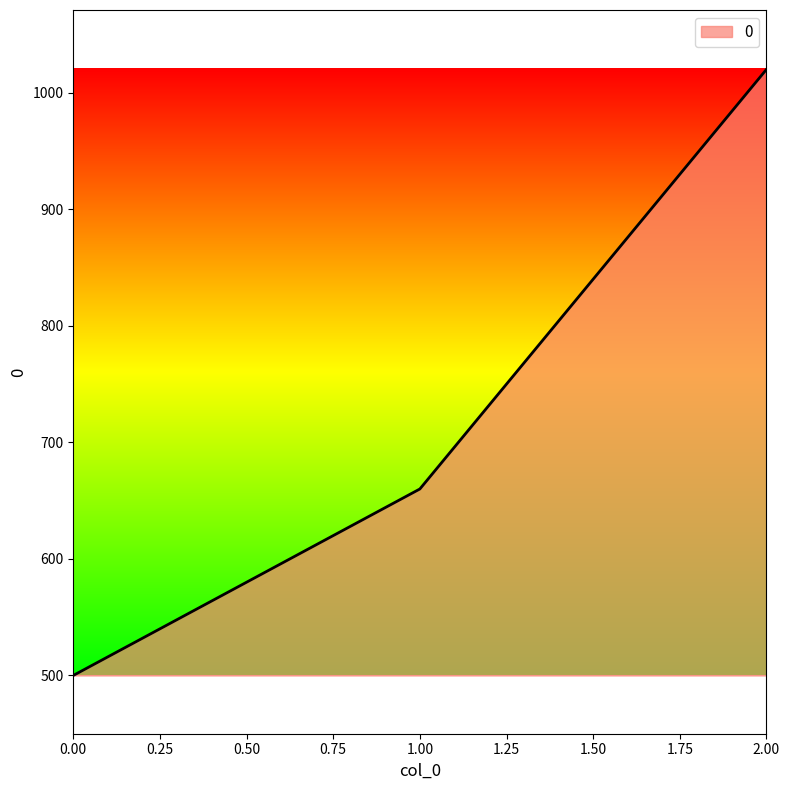

What is the difference between the values at 1.00 and 0.00?

160